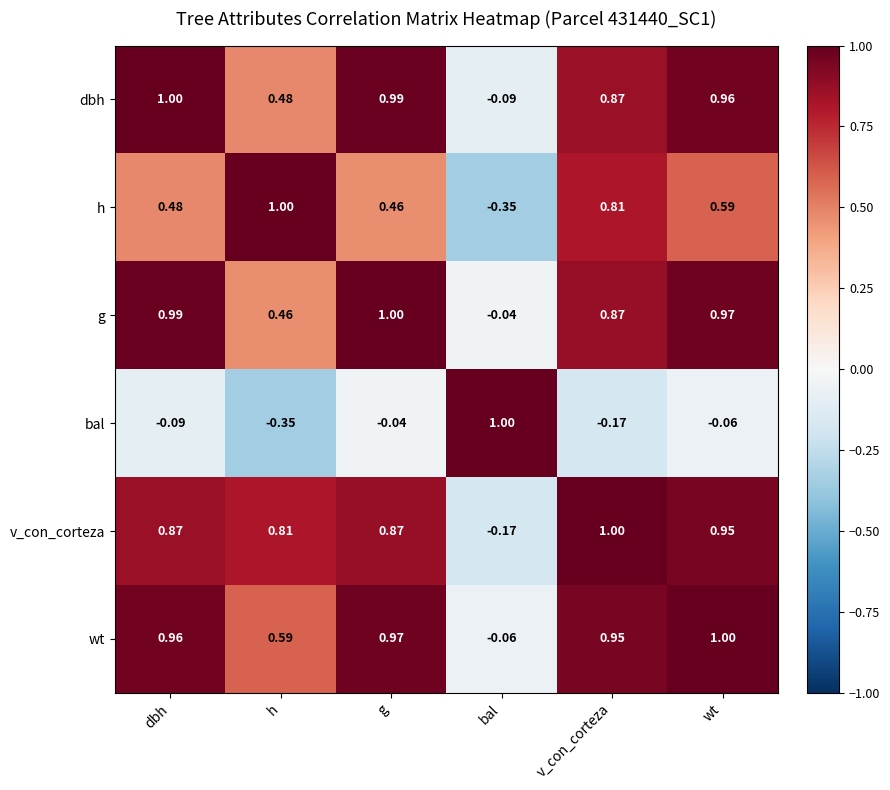

At how many categories does at least one series exceed 0?

6